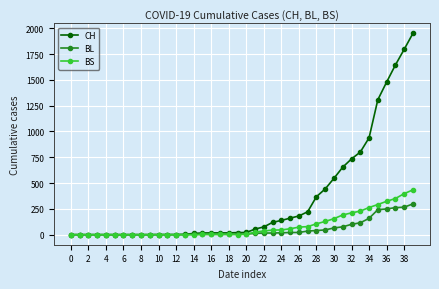

Which series has the widest spread of values?

CH